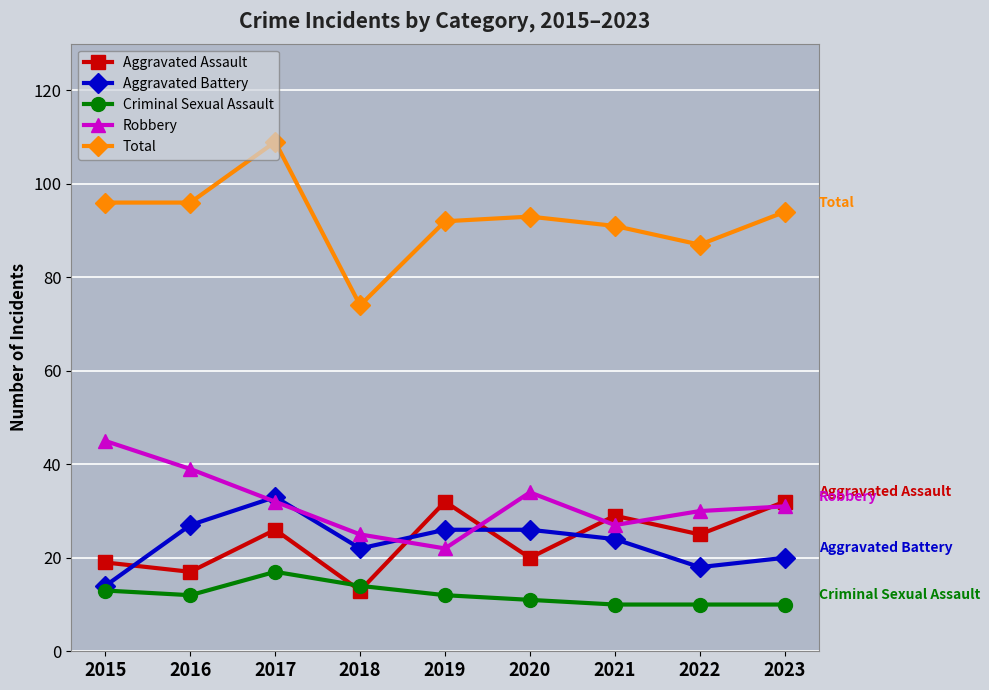

What is the greatest value displayed?

109